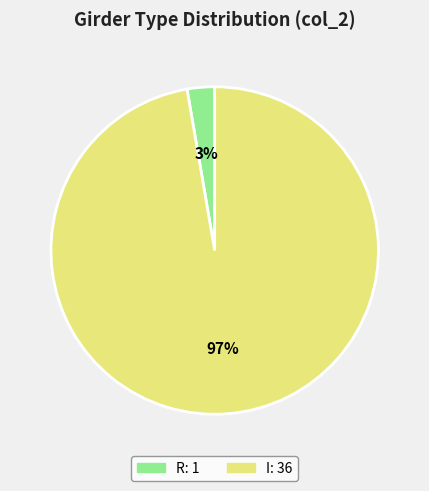

How many segments does this pie chart have?

2